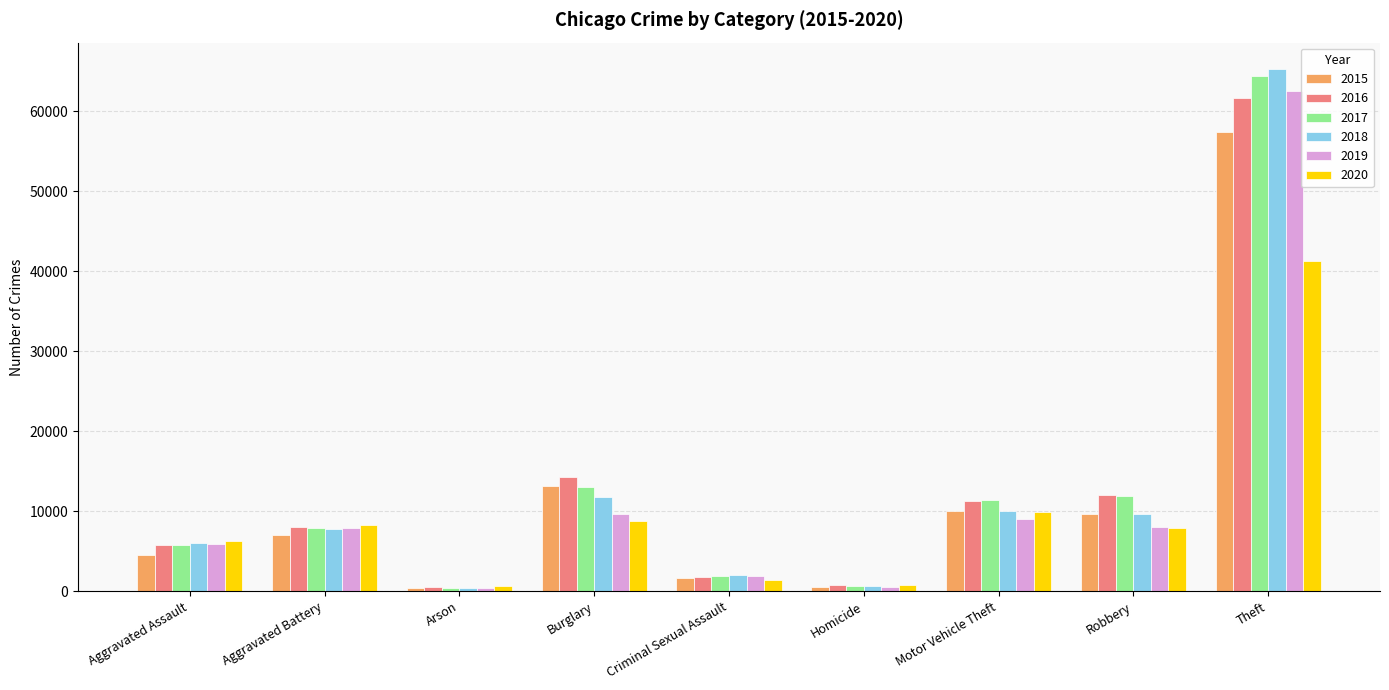

Is it true that 2017 equals 5921 at Robbery?

False